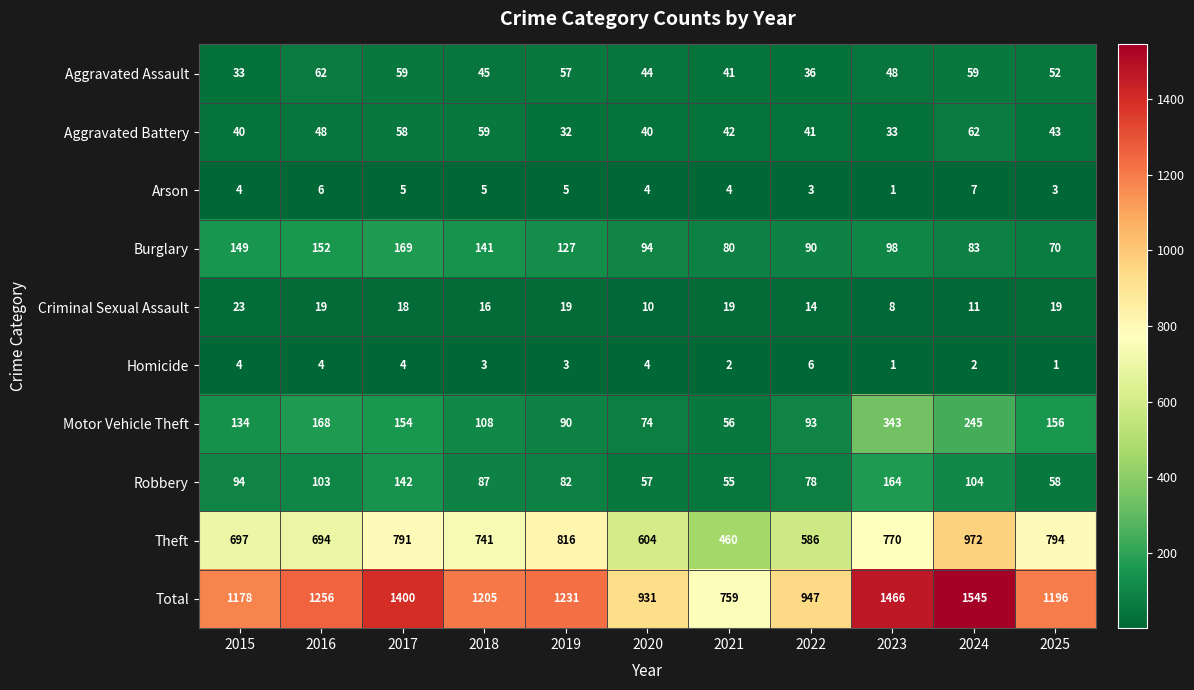

Rank the categories by Total value from highest to lowest.

2024, 2023, 2017, 2016, 2019, 2018, 2025, 2015, 2022, 2020, 2021